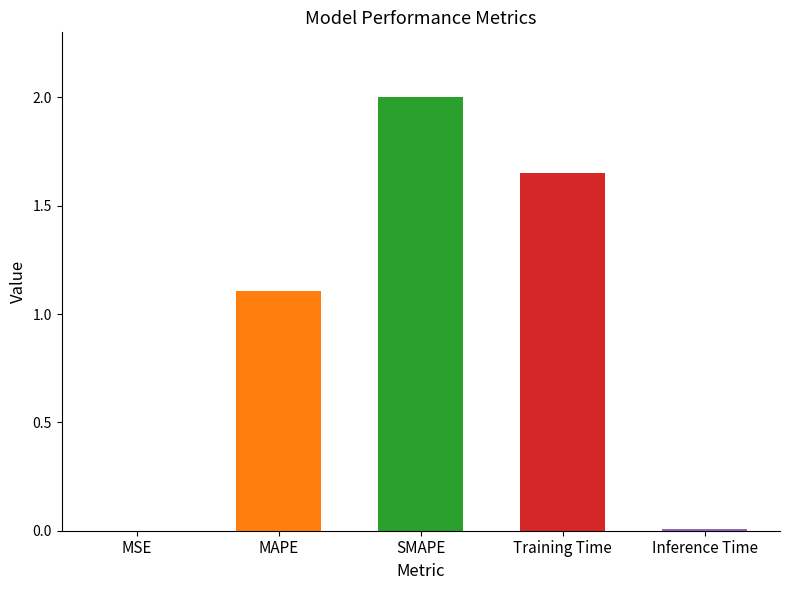

What is the greatest value displayed?

2.0